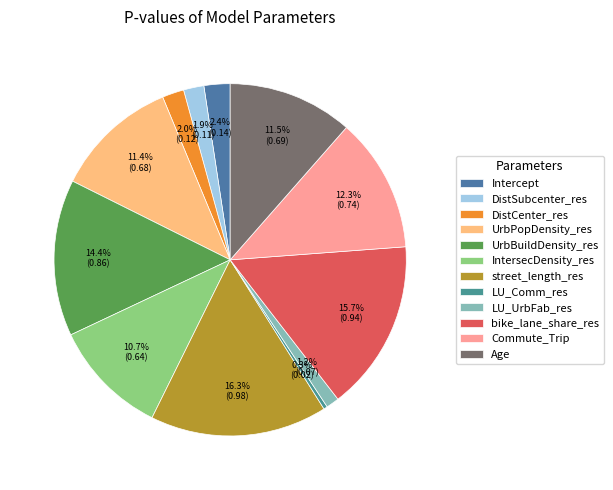

How many segments does this pie chart have?

12